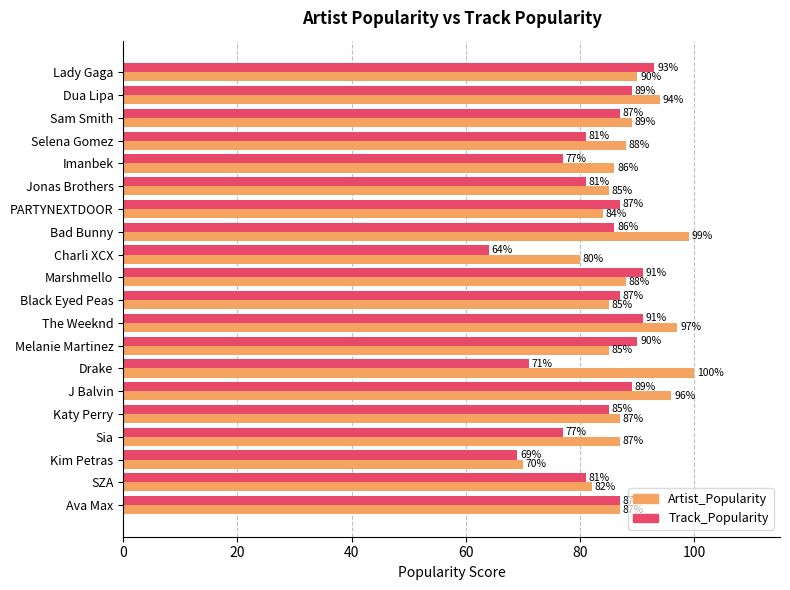

Rank the series by their maximum value, from lowest to highest.

Track_Popularity, Artist_Popularity